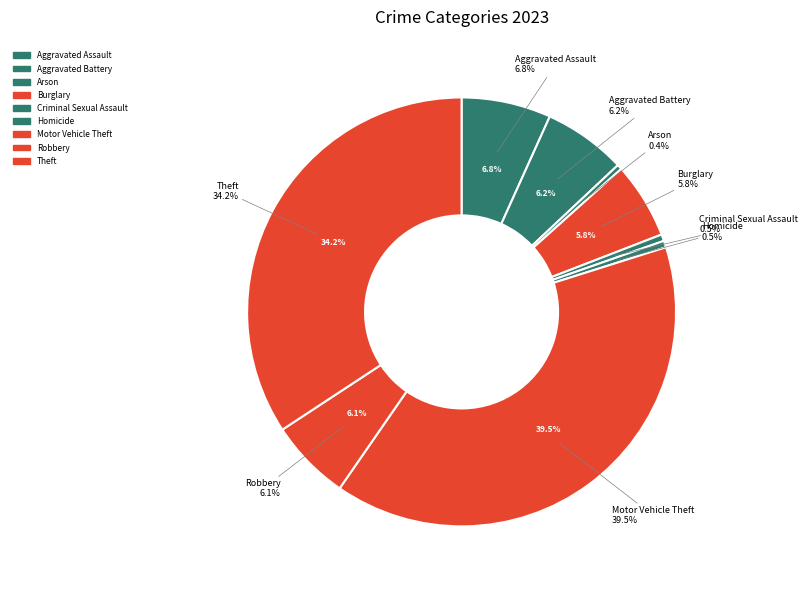

What is the largest slice in the pie chart?

Motor Vehicle Theft